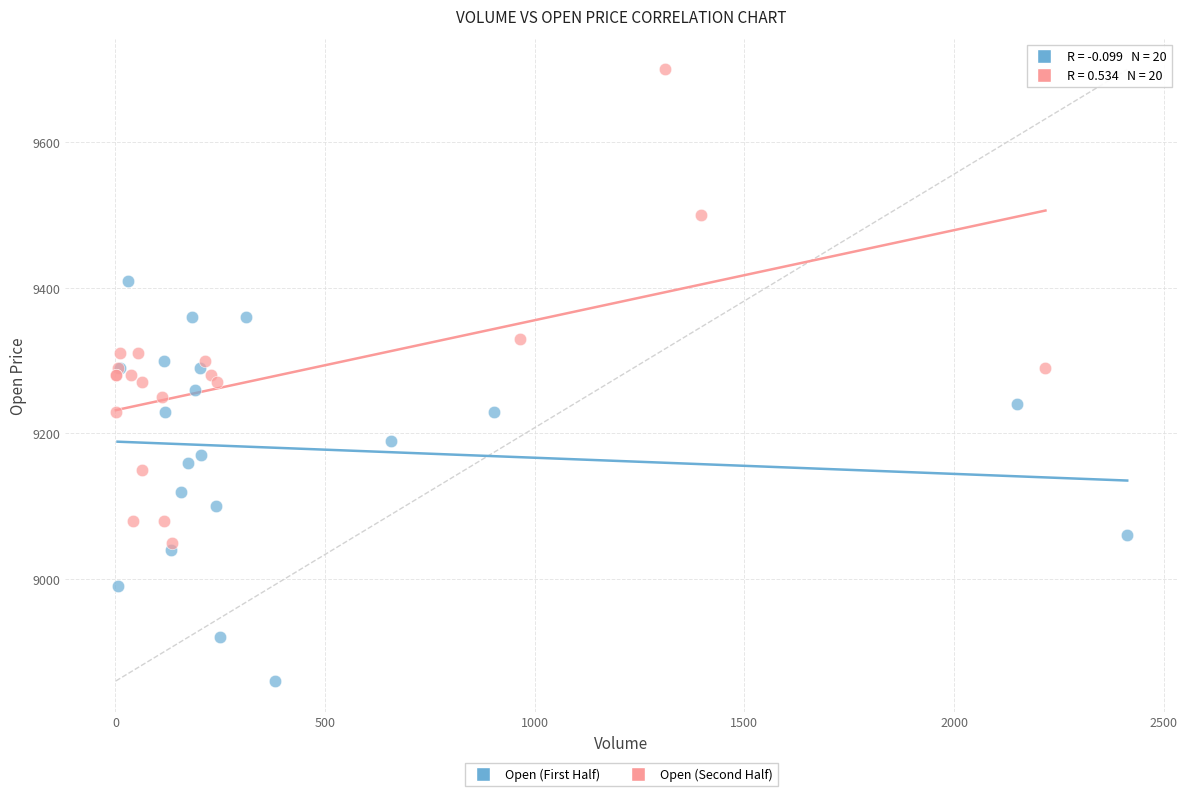

Which series contains the highest Y value?

Open (Second Half)